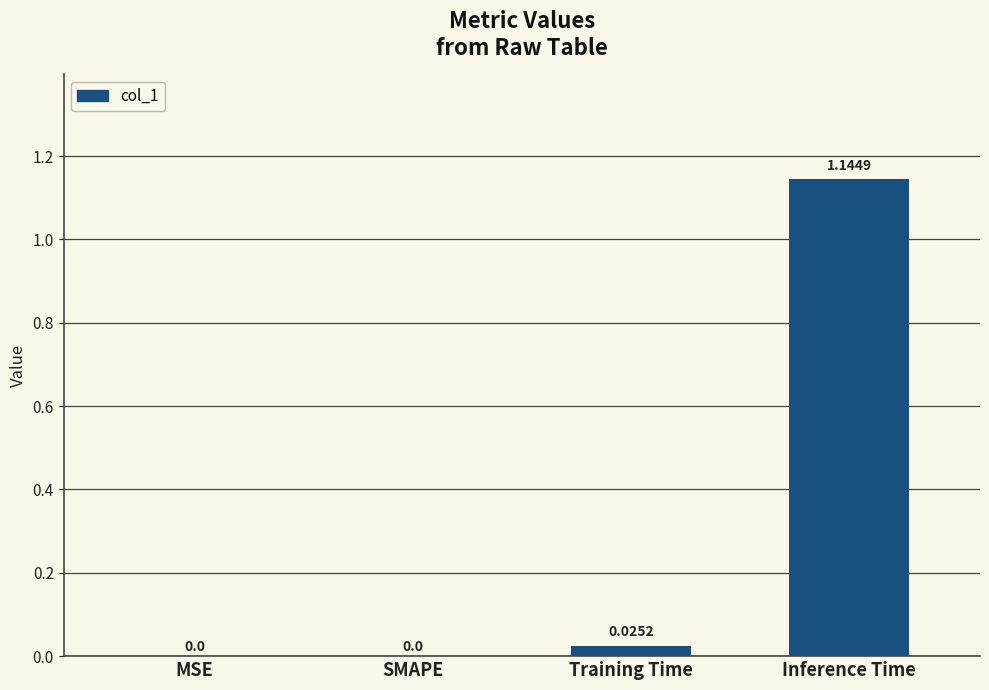

Are the bars horizontal?

No